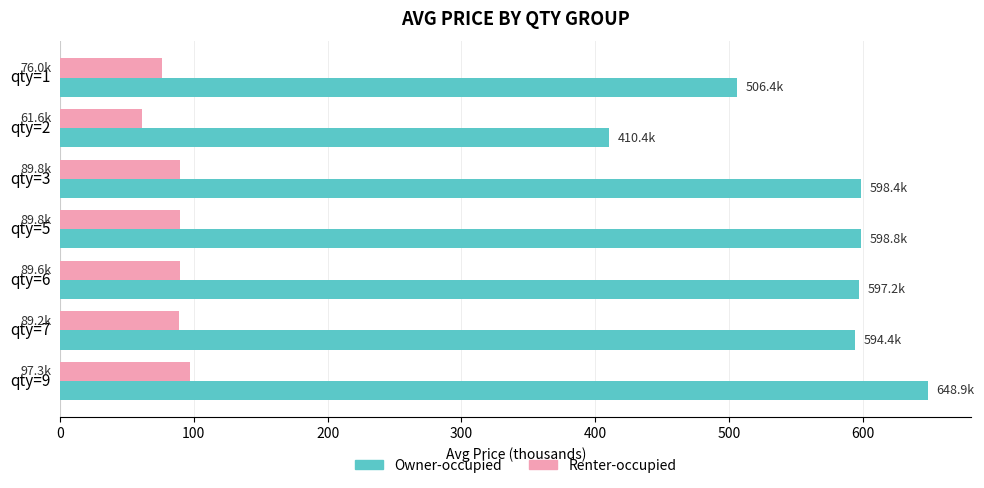

Read the Renter-occupied value at qty=5.

89.8